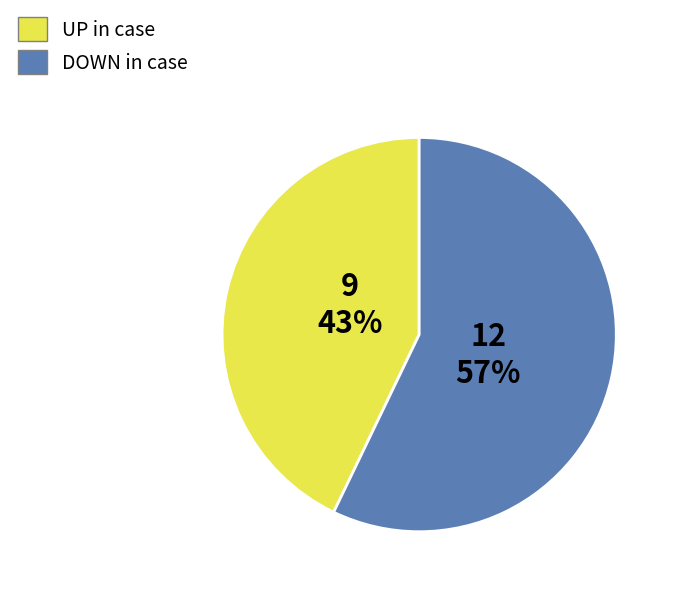

Do DOWN in case and UP in case together represent more than half of the pie?

Yes